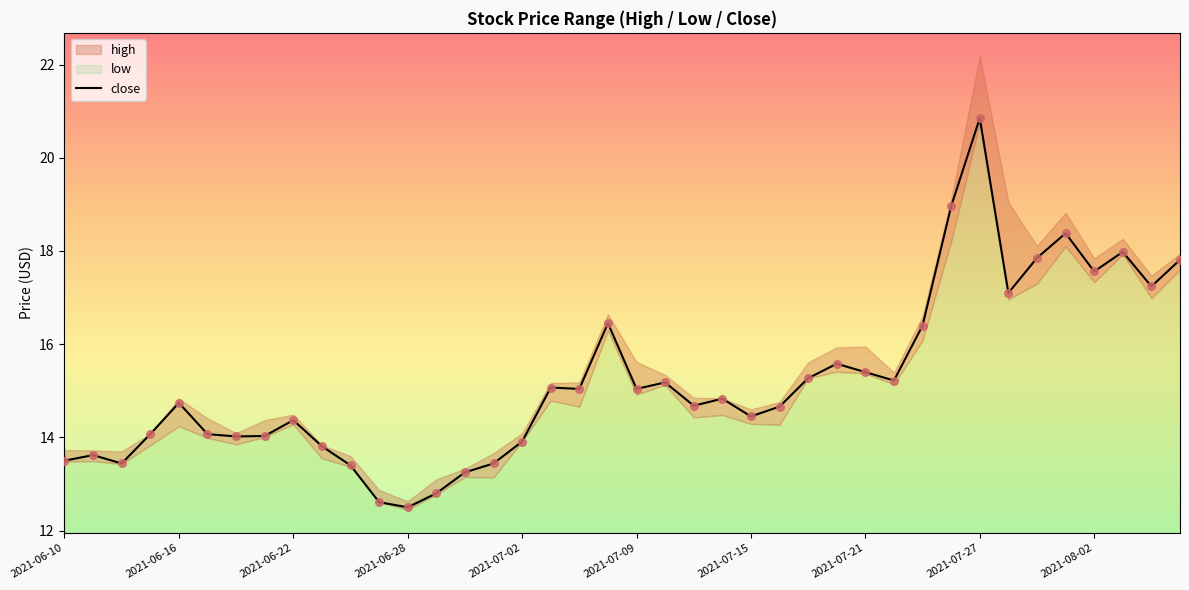

Which series has the largest total across all categories?

high